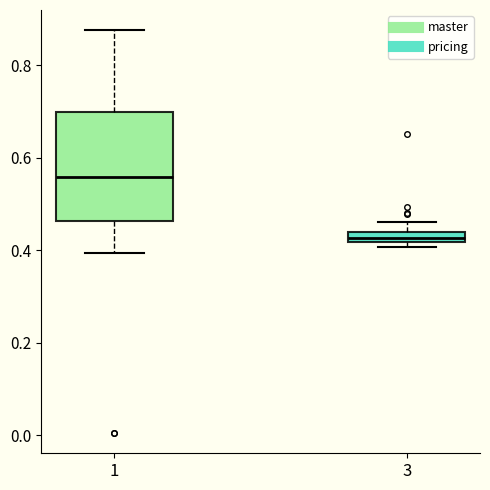

Where is the lower edge of the box at x = 3 on the y-axis? The values are not printed on the chart, so give them approximately, as read against the axis.

0.42